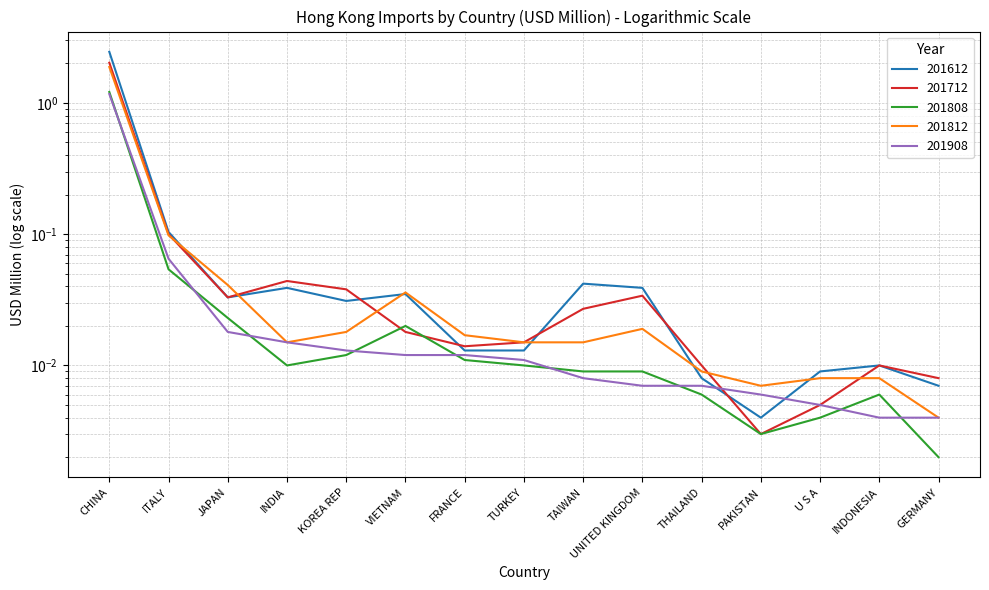

Rank the categories by 201712 value from highest to lowest.

CHINA, ITALY, INDIA, KOREA REP, UNITED KINGDOM, JAPAN, TAIWAN, VIETNAM, TURKEY, FRANCE, THAILAND, INDONESIA, GERMANY, U S A, PAKISTAN